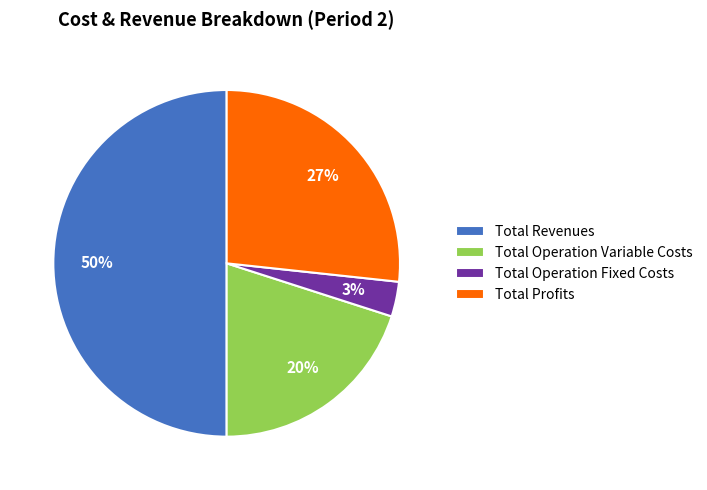

Do Total Operation Variable Costs and Total Profits together represent more than half of the pie?

No